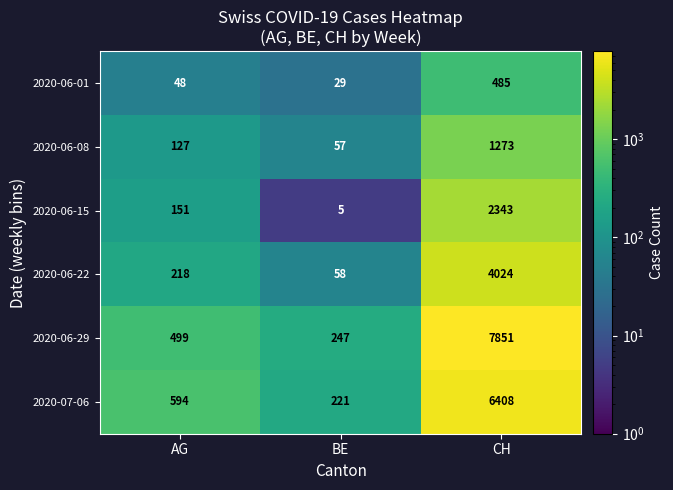

Reading right to left, transcribe all the data shown in this chart.

2020-06-01: 485	29	48
2020-06-08: 1273	57	127
2020-06-15: 2343	5	151
2020-06-22: 4024	58	218
2020-06-29: 7851	247	499
2020-07-06: 6408	221	594